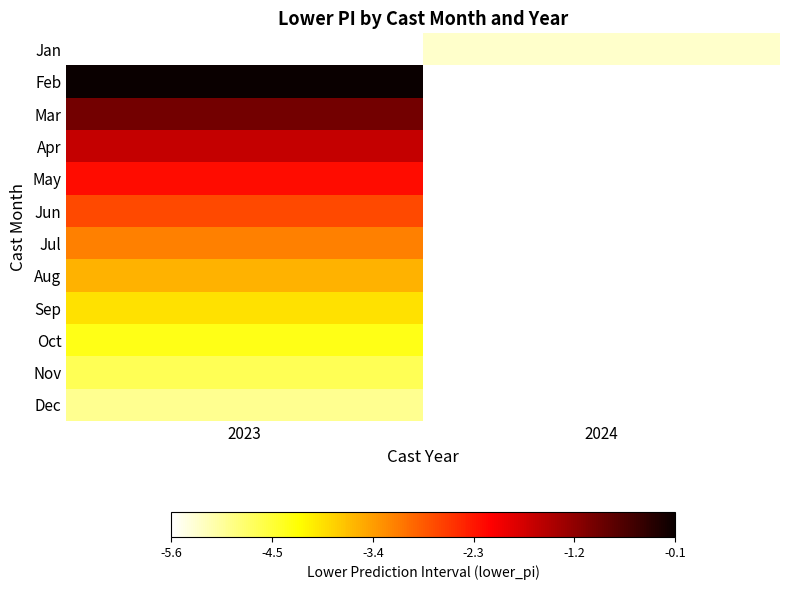

At which category does the chart reach its minimum across all series?

2024